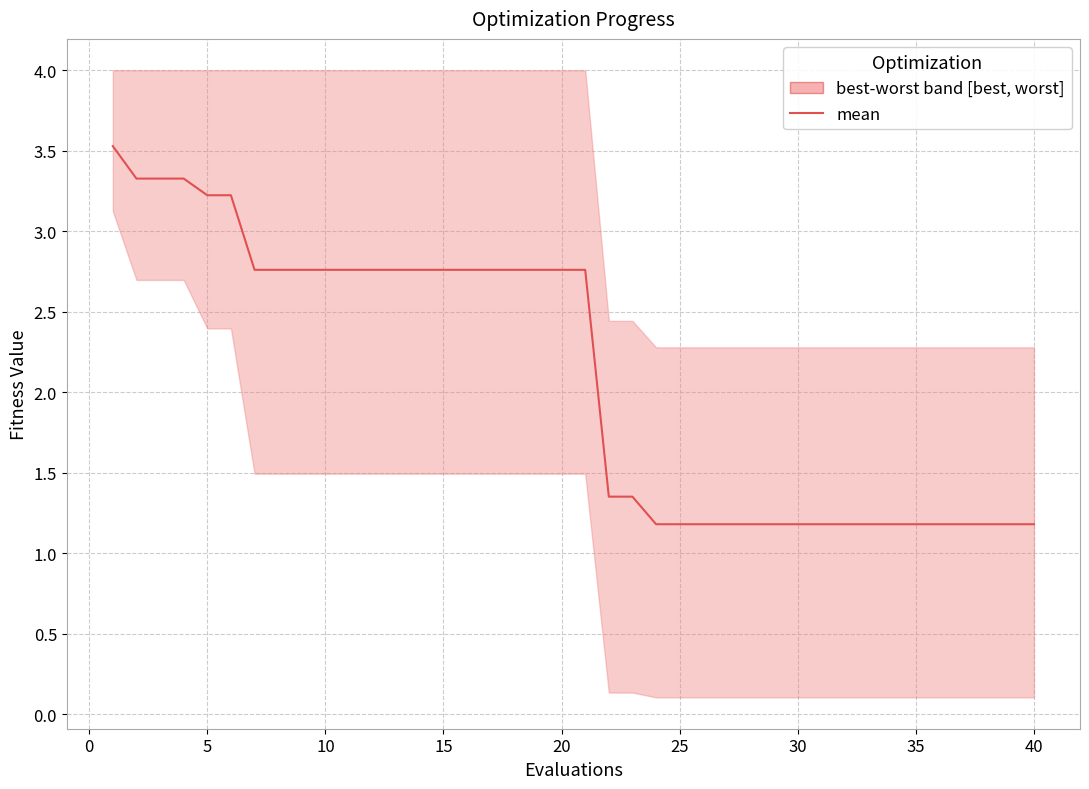

Is this an area chart (filled region under the line)?

No